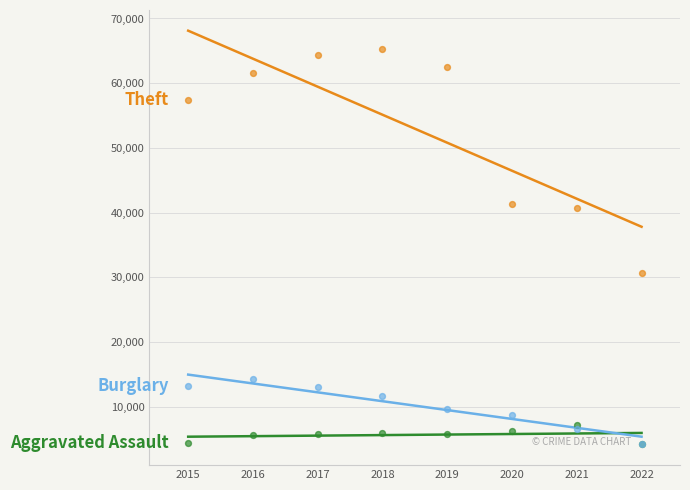

Across all series, what Y value is closest to 34742?

30638